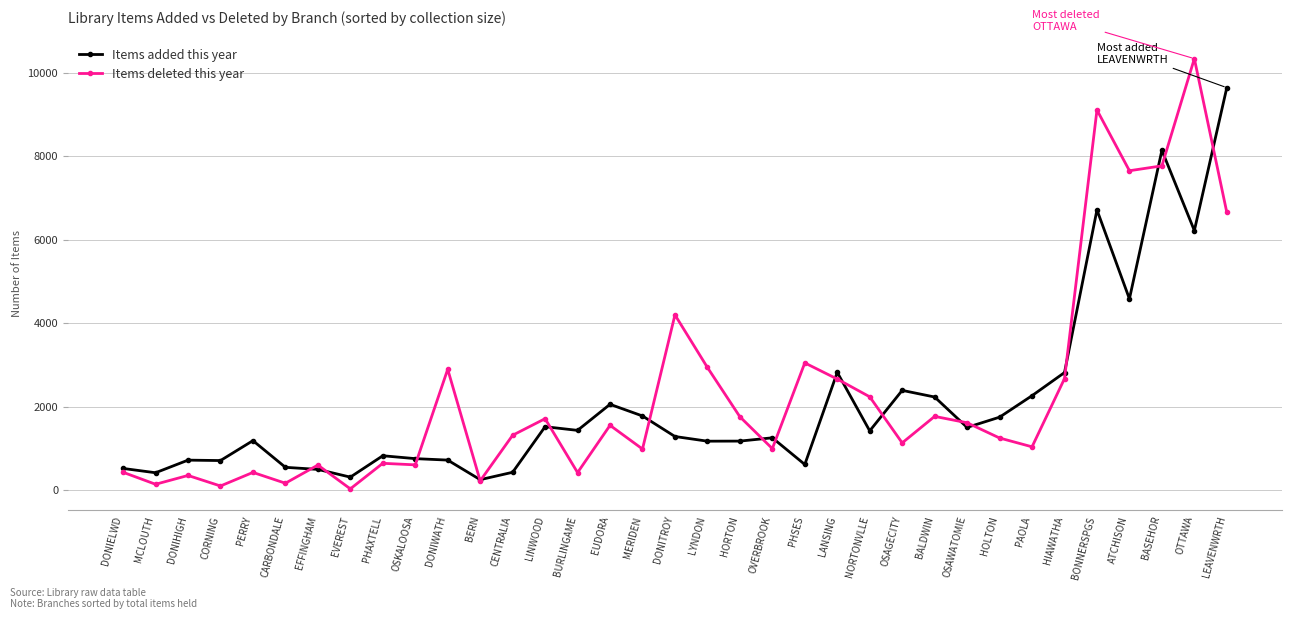

Which series ends up on top after the final intersection of Items deleted this year and Items added this year?

Items added this year